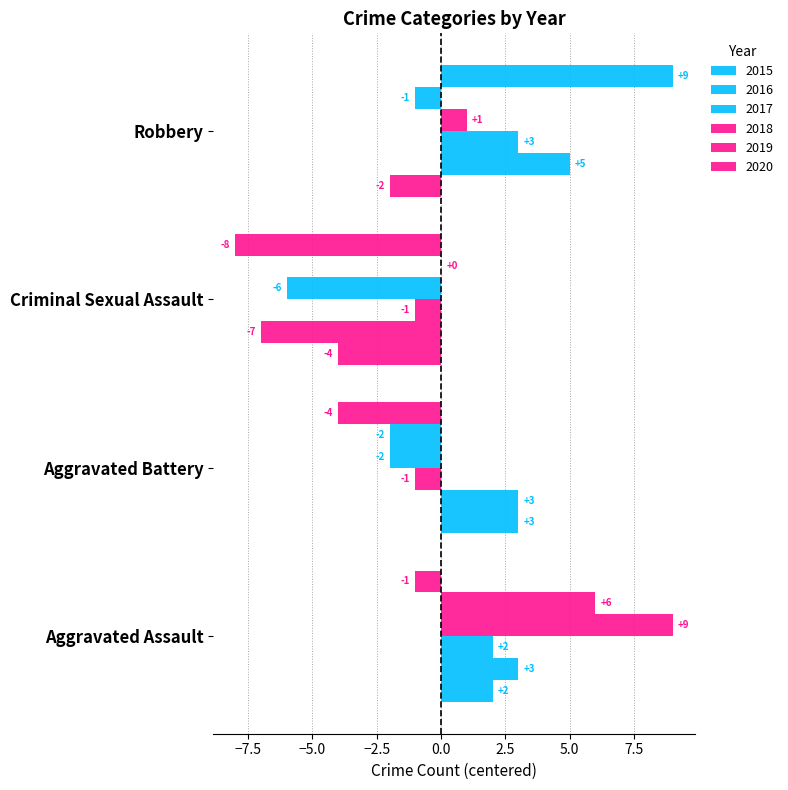

What is the label of the 3rd bar from the right?

Aggravated Battery